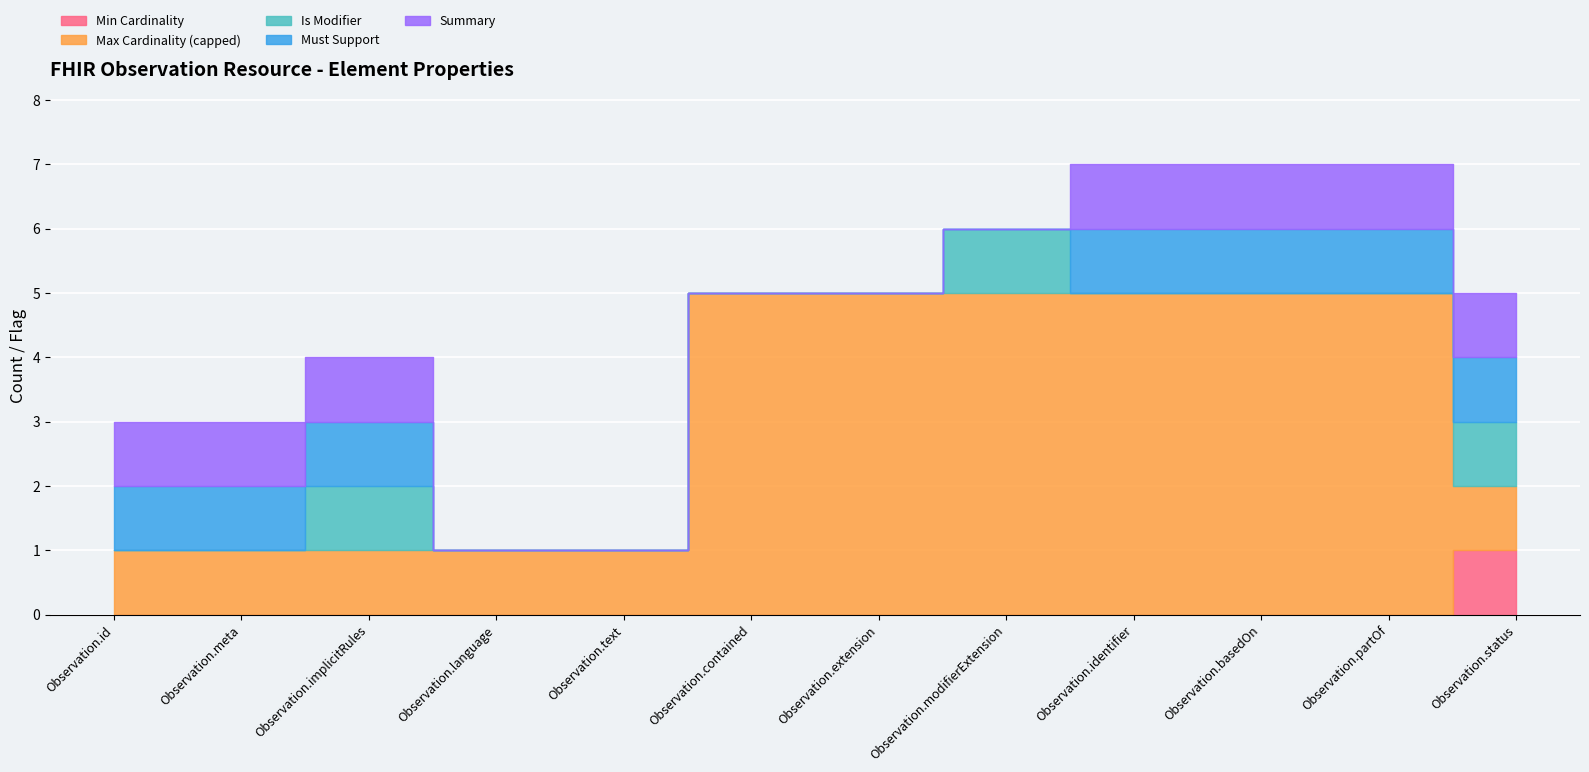

What is the greatest value displayed?

5